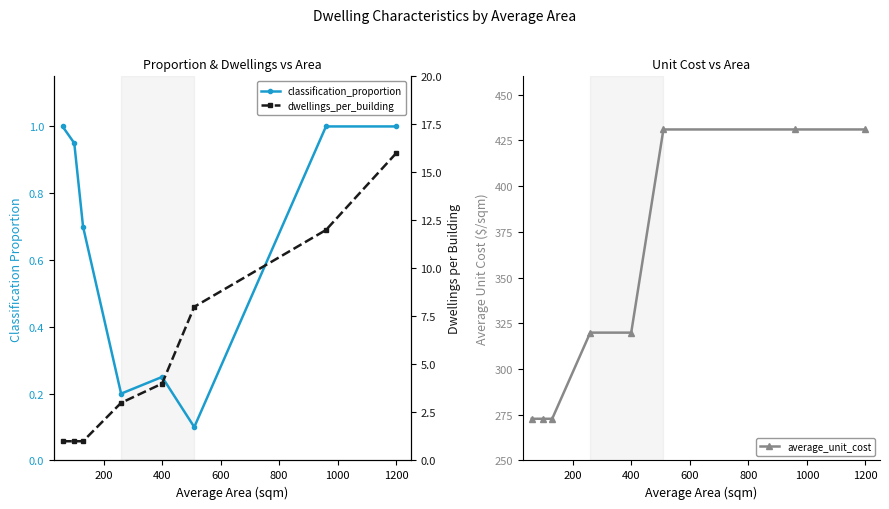

What is the lowest value of the average_unit_cost series?

272.8